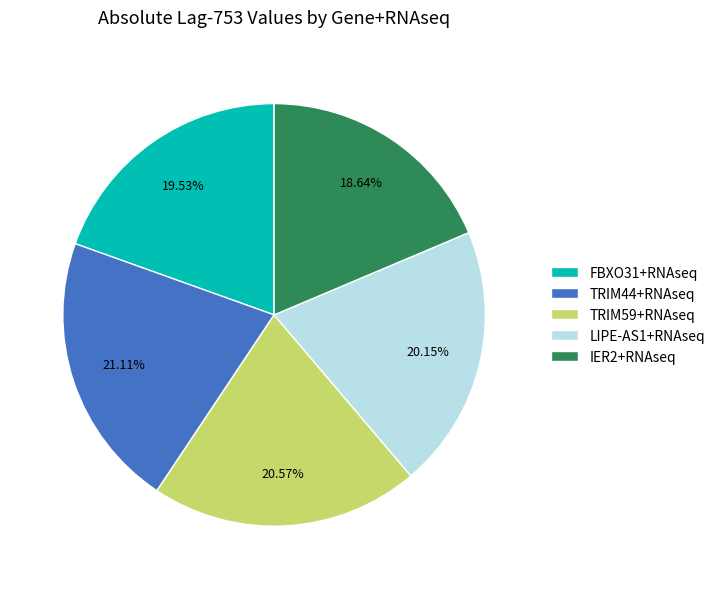

To the nearest percent, what portion does FBXO31+RNAseq represent?

20%